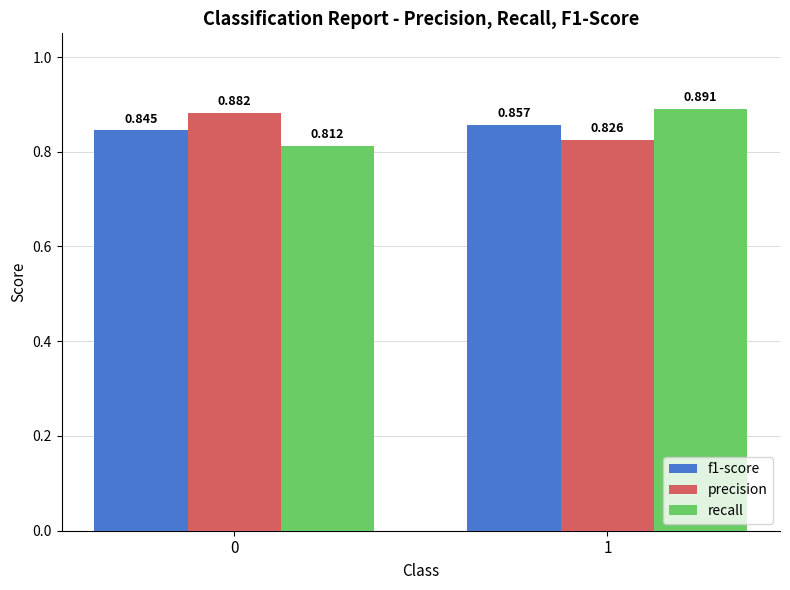

Which series has the largest total across all categories?

precision